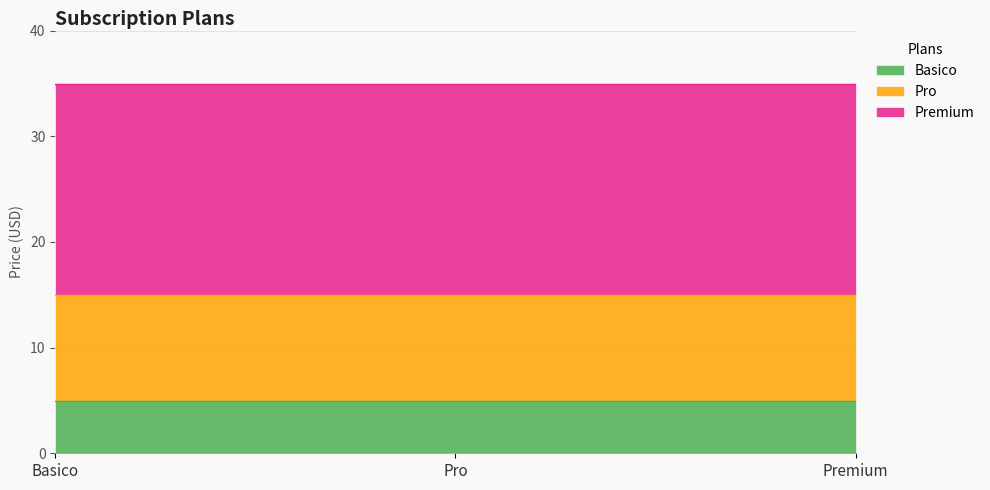

What is the label of the 2nd point from the left?

Pro